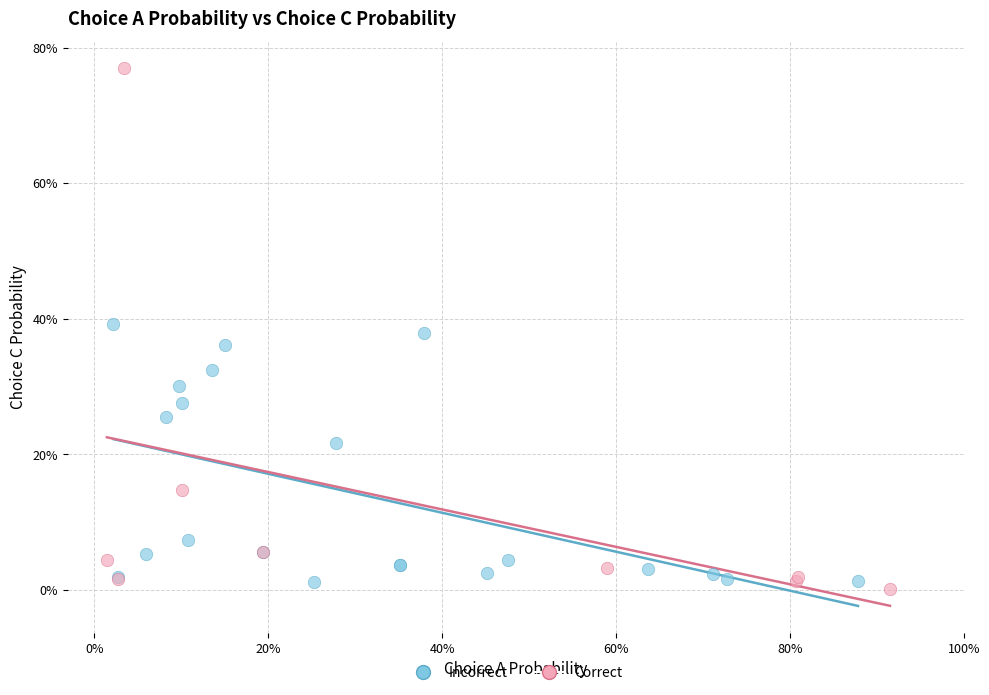

Which series contains the highest Y value?

Correct